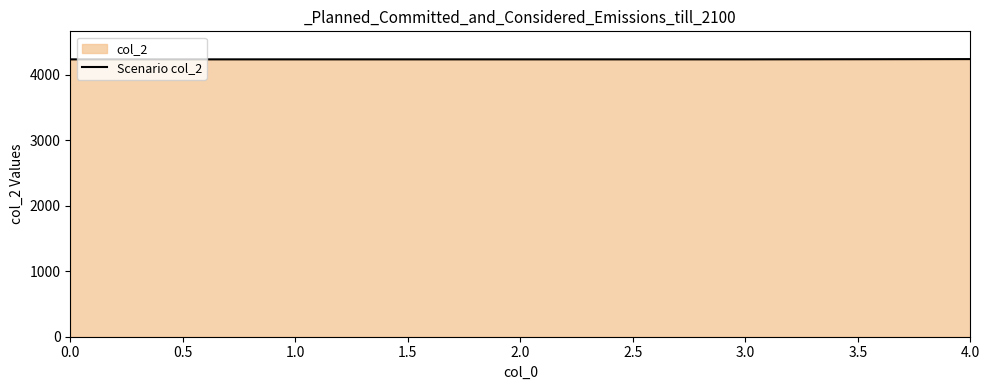

The chart shows a value of 4236 at 1.0. True or false?

True